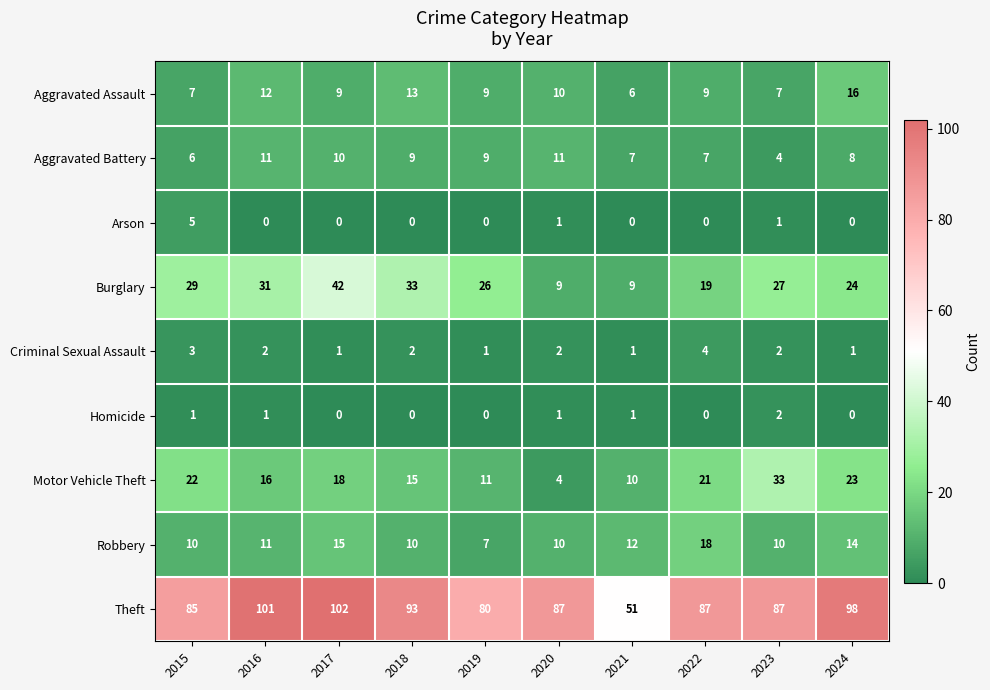

What is the difference between the second highest and minimum values in the Aggravated Battery series?

7